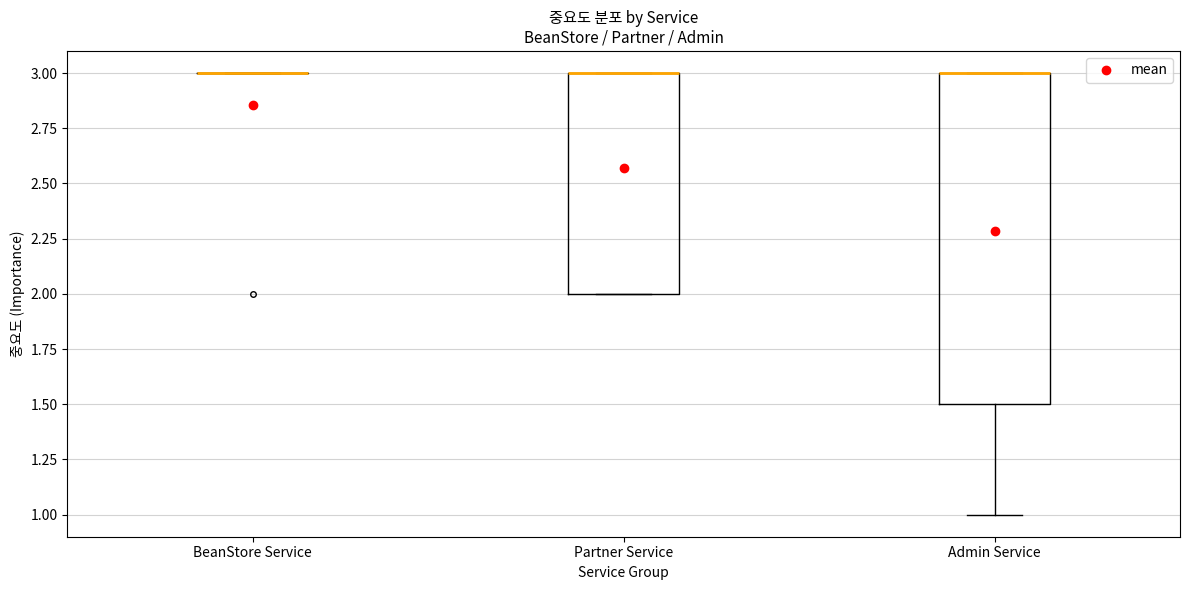

Reading left to right, read every box against the y-axis: the position of its median line, the range the box covers, and the ends of its whiskers. The values are not printed on the chart, so give them approximately, as read against the axis.

BeanStore Service: box collapsed to a line at 3.0, whiskers 3.0 to 3.0
Partner Service: median 3.0 (drawn on the box's upper edge), box 2.0 to 3.0, whiskers 2.0 to 3.0
Admin Service: median 3.0 (drawn on the box's upper edge), box 1.5 to 3.0, whiskers 1.0 to 3.0